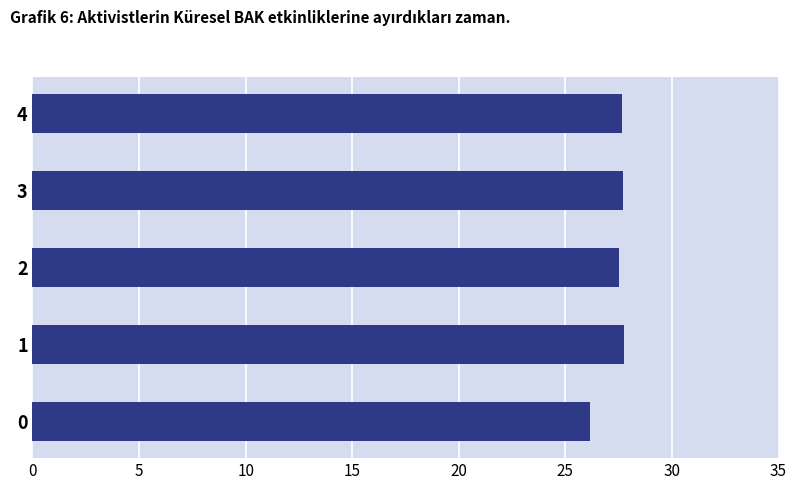

Is it true that the value at 0 is 26.2?

True